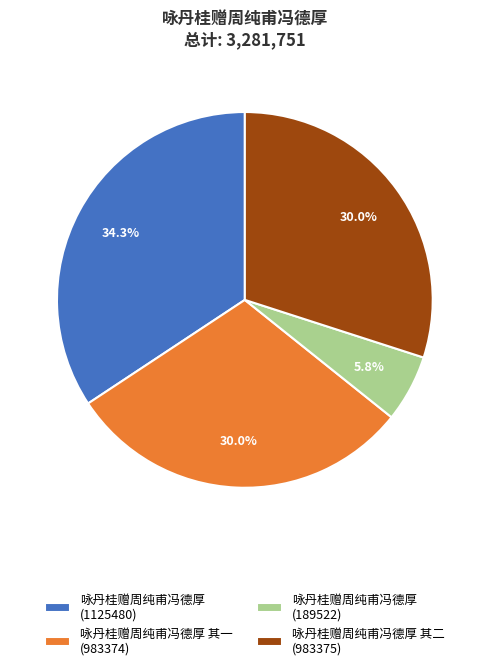

Is the sum of 咏丹桂赠周纯甫冯德厚 (1125480) and 咏丹桂赠周纯甫冯德厚 其二 (983375) greater than half?

Yes